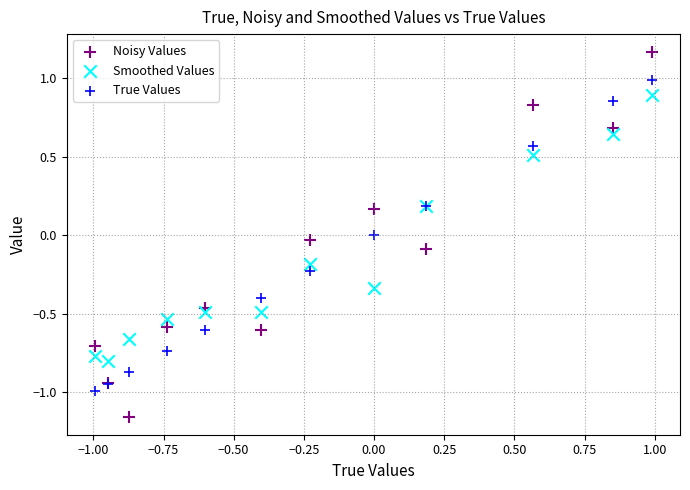

Which series contains the lowest Y value?

Noisy Values